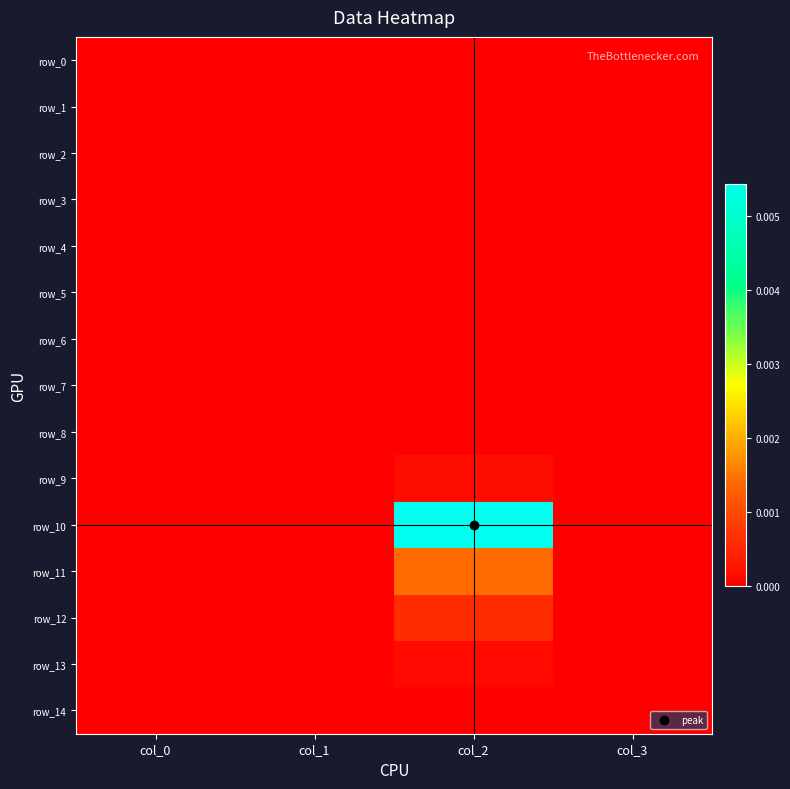

Where is row_4 nearest to the value 0?

col_0